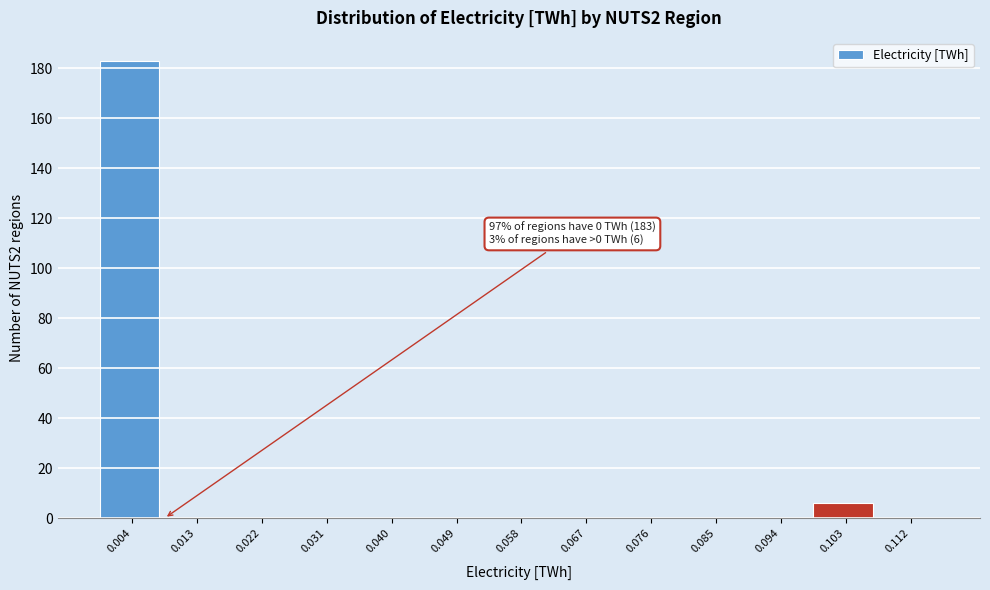

Which range on the x-axis has the tallest bar?

0.000 to 0.009